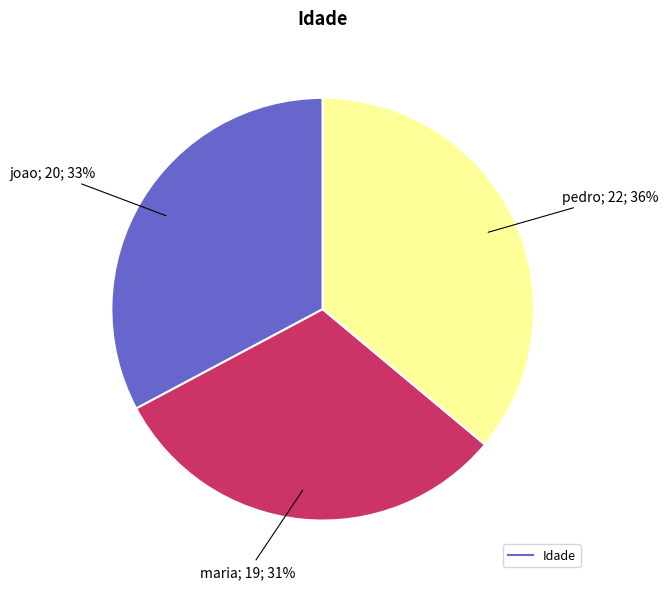

Is there a majority slice in this chart?

No